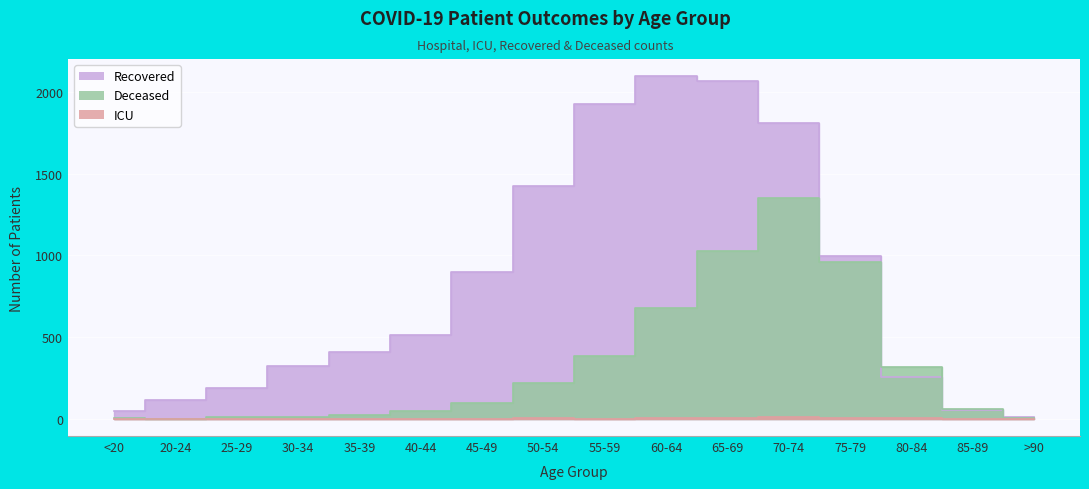

What is the value of the recovered_patients point at the 12th from the left?

1811